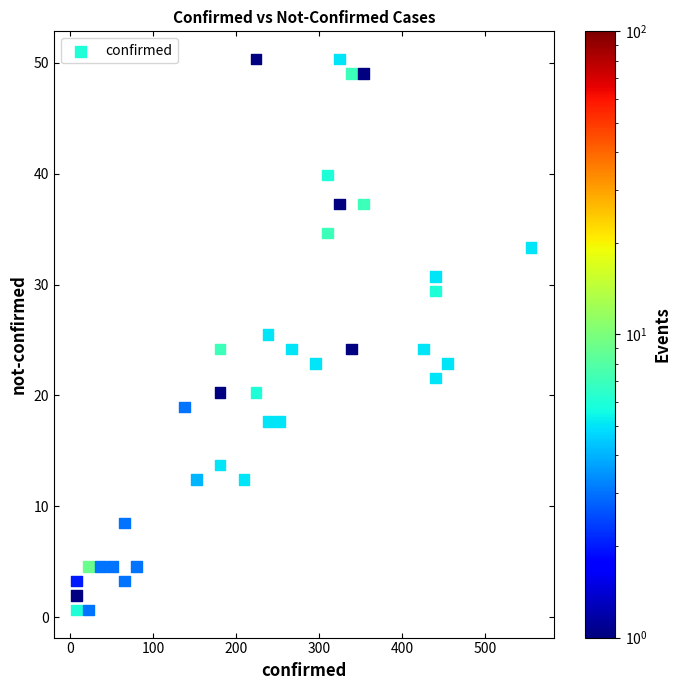

What is the range of Y values (max minus min)?

49.7